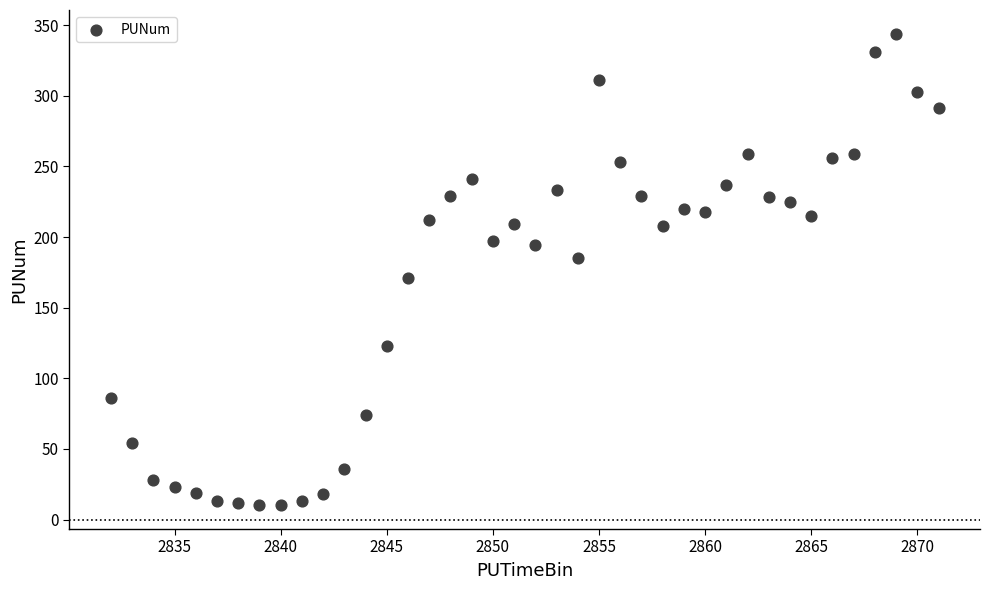

What is the range of X values (max minus min)?

39